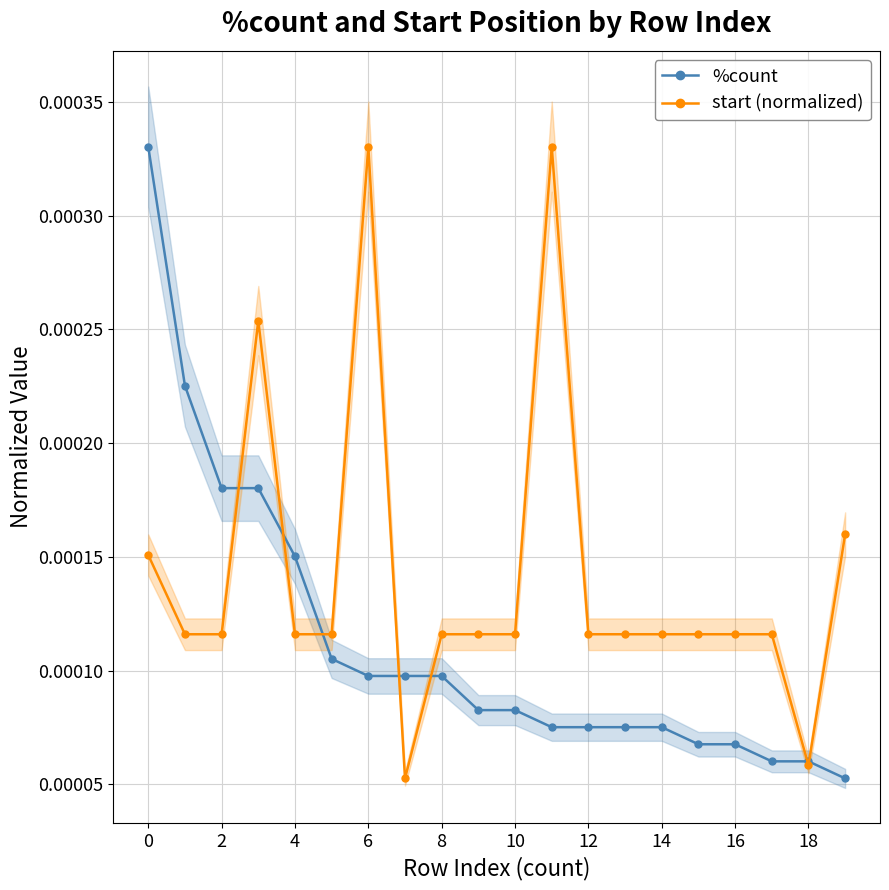

How many start (normalized) values are between 0 and 1?

20